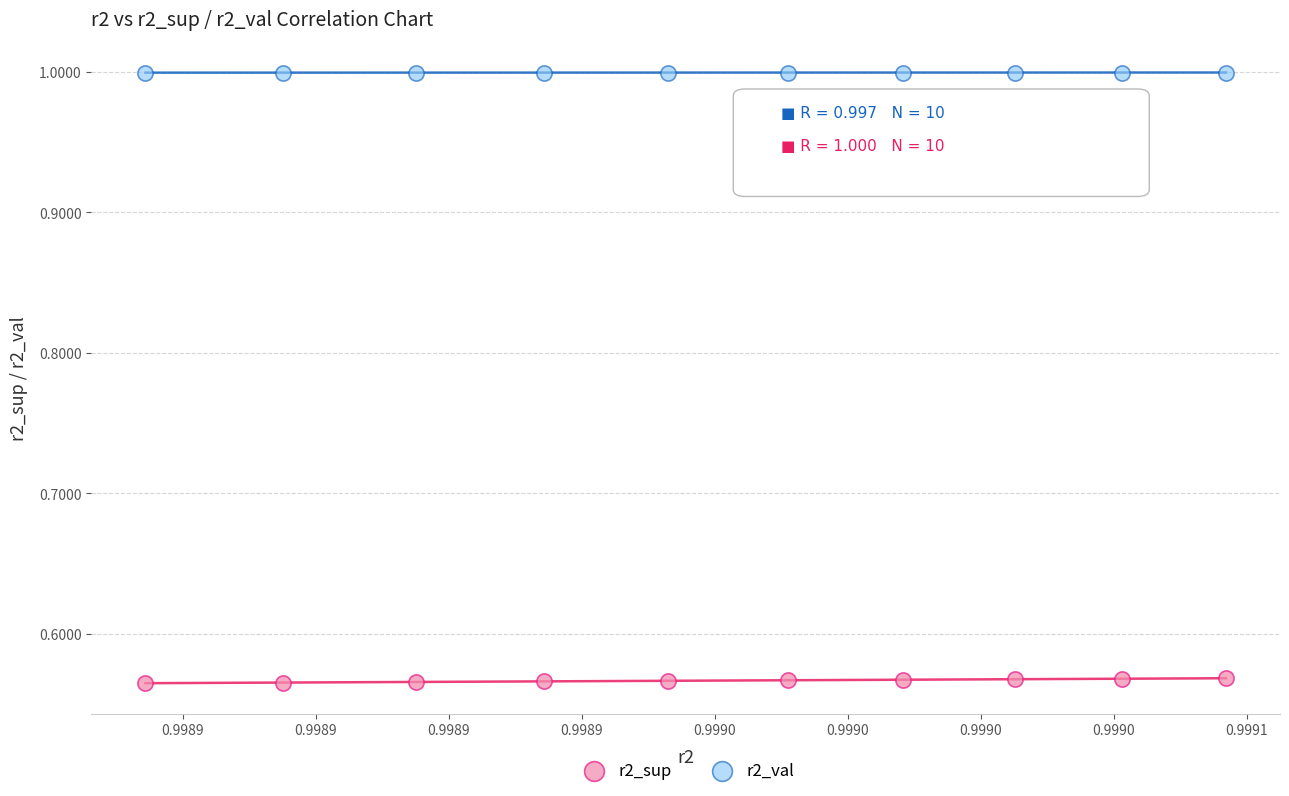

Which series contains the lowest Y value?

r2_sup